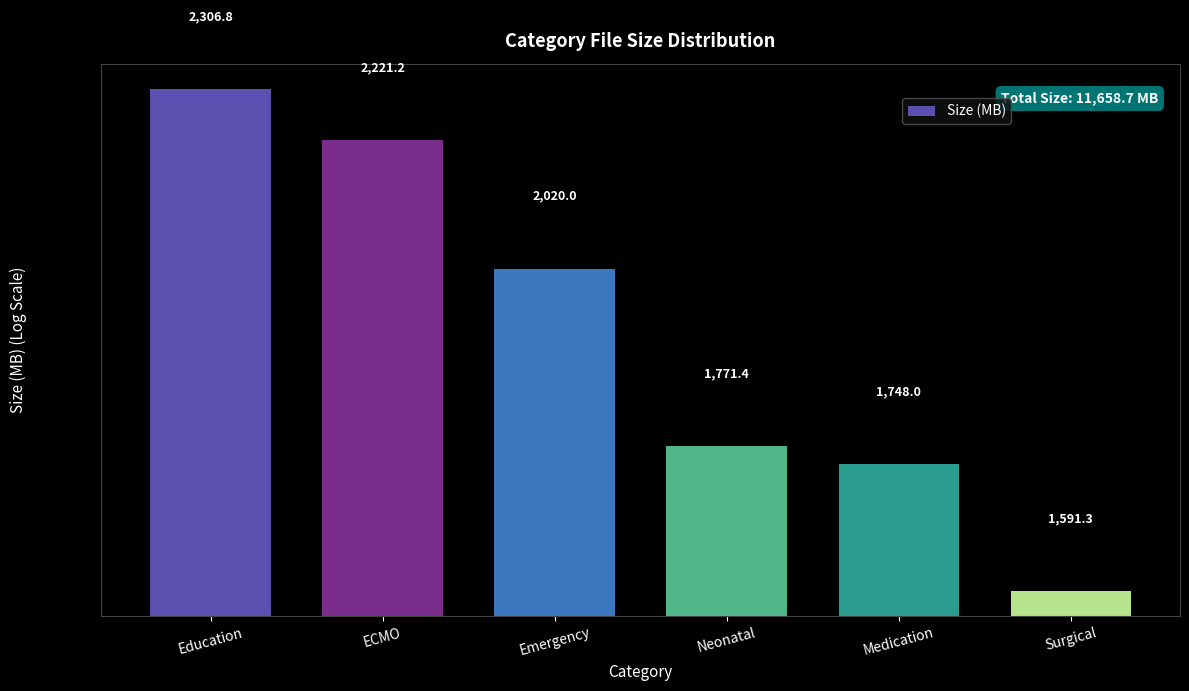

Reading right to left, what are all the values shown in this chart?

Surgical=1591.3	Medication=1748.0	Neonatal=1771.4	Emergency=2020.0	ECMO=2221.2	Education=2306.8